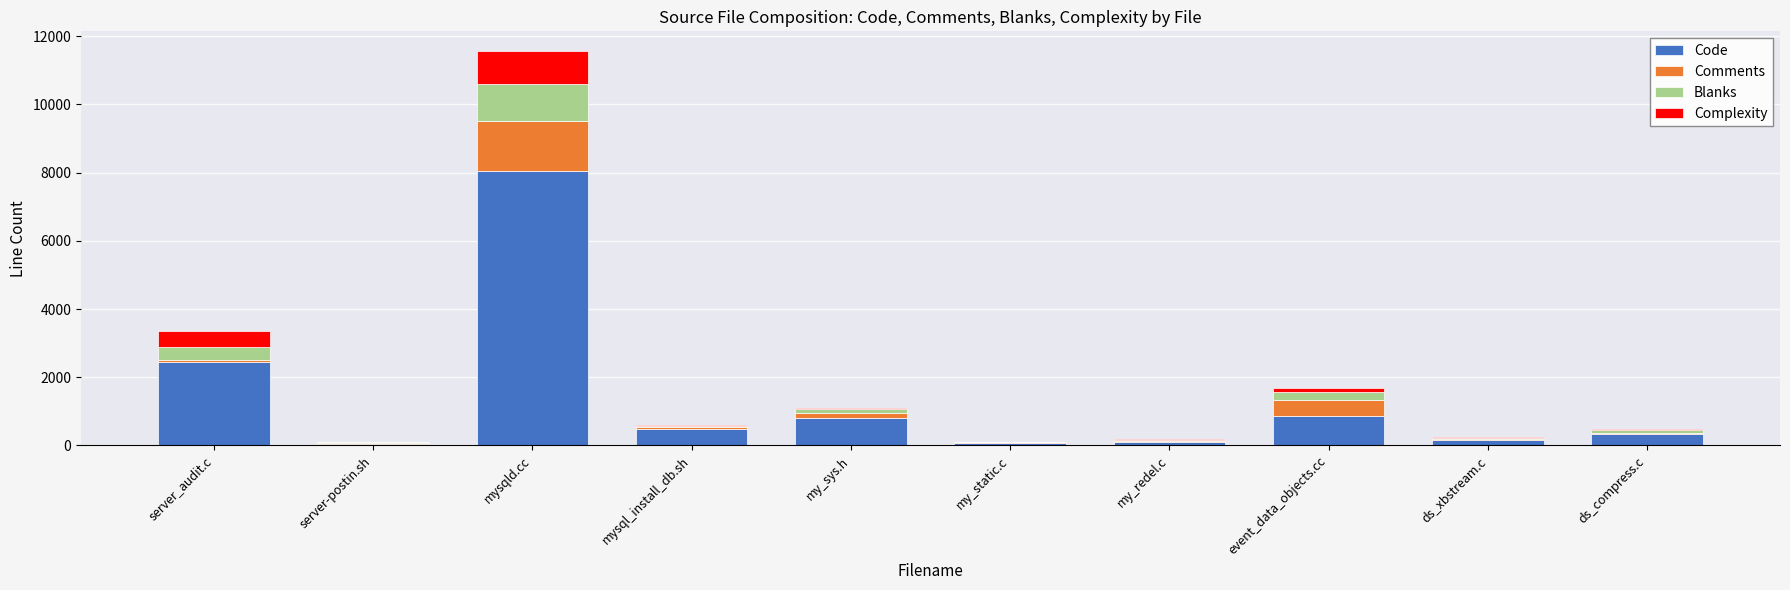

Are the bars horizontal?

No